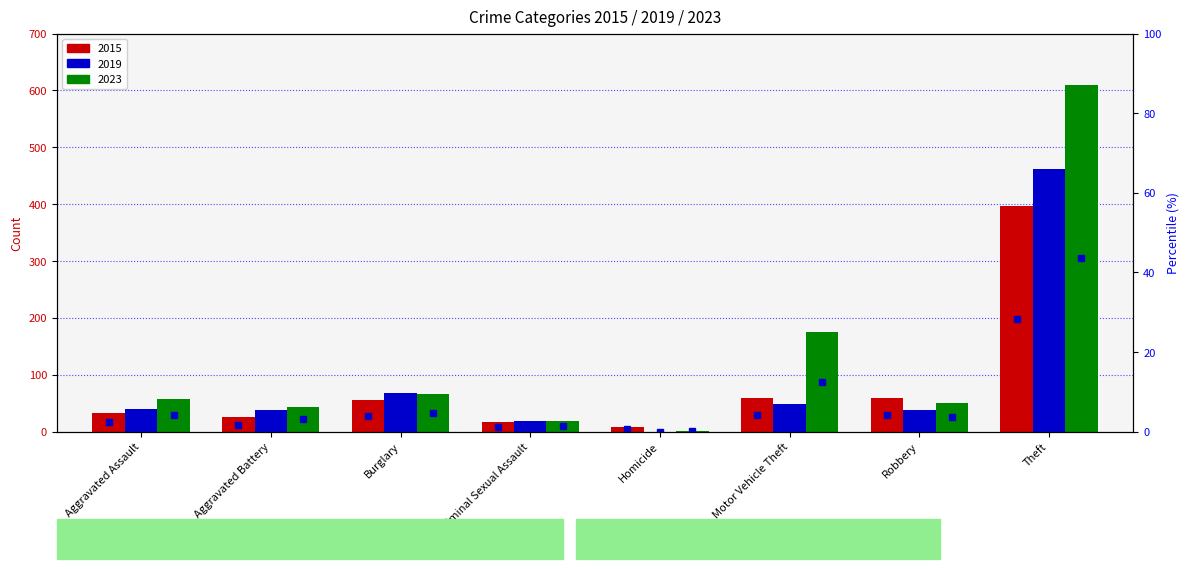

What is the maximum value for 2023?

609